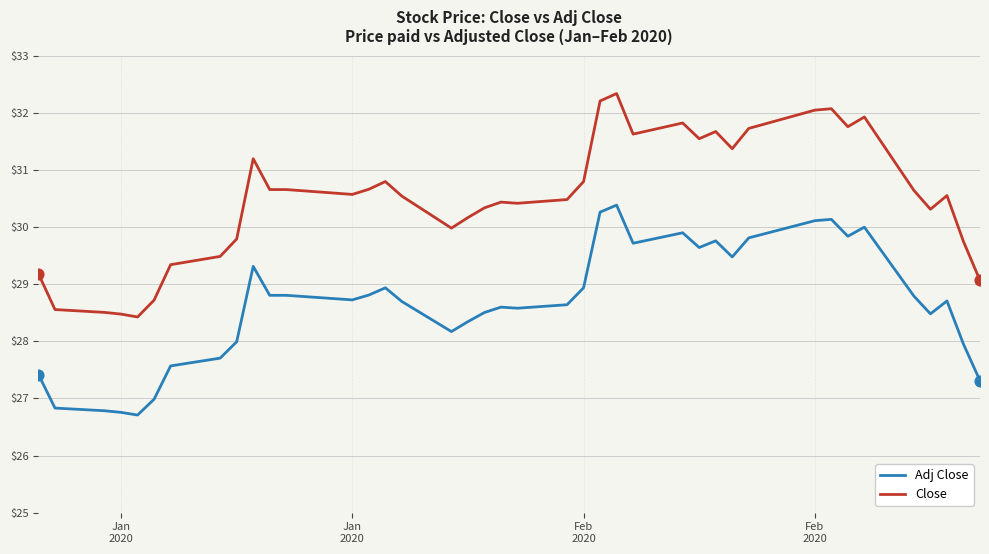

Which series has the largest total across all categories?

Close